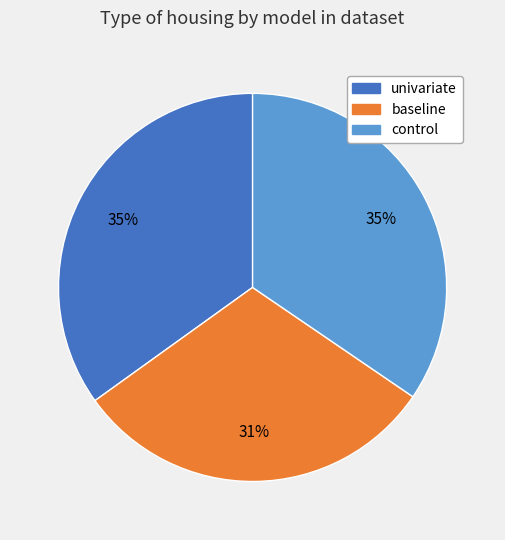

What percentage is the control slice, to the nearest percent?

35%